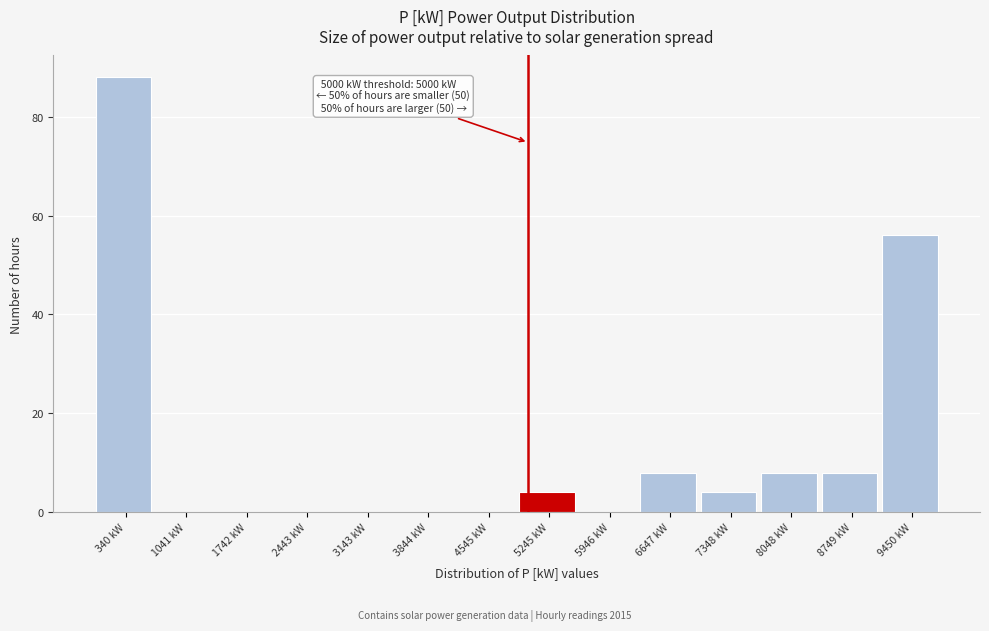

Which range on the x-axis has the tallest bar?

0 to 700